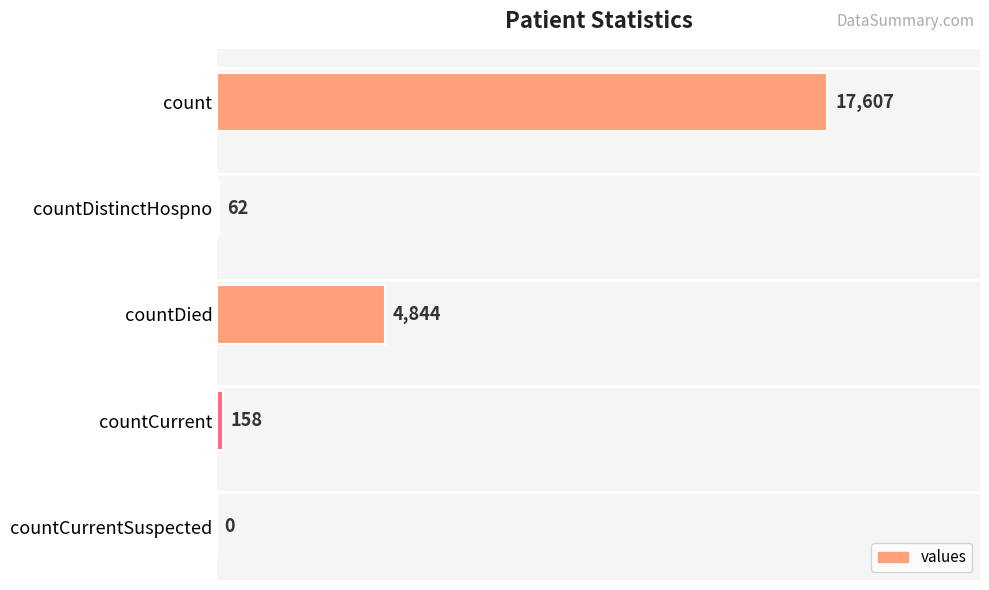

At which label is the value closest to 8803?

countDied